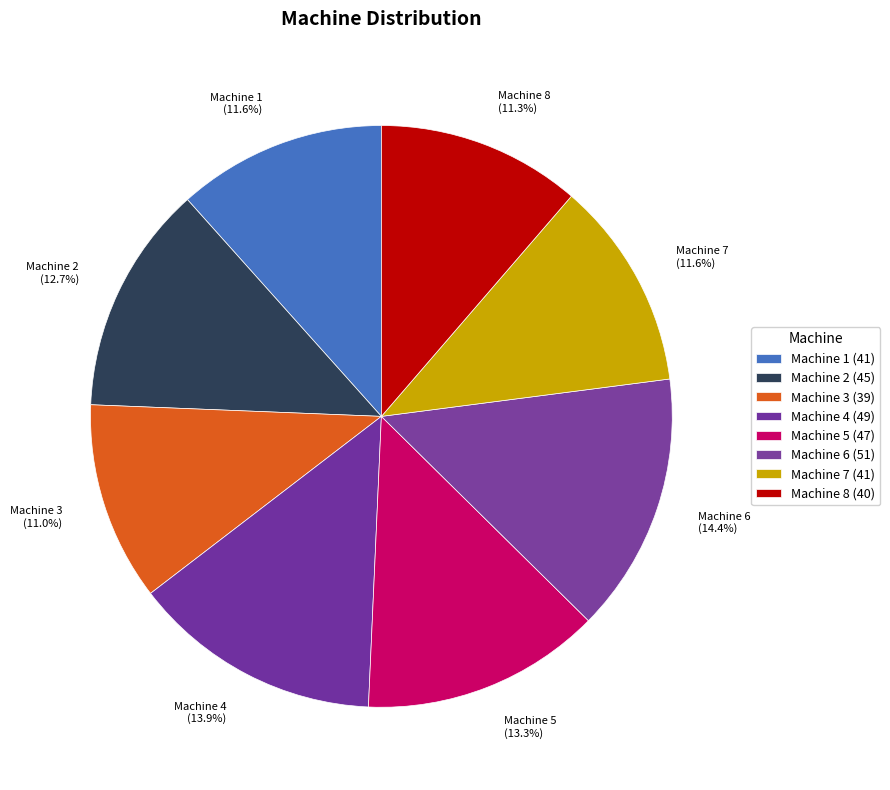

Between Machine 2 and Machine 7, which is larger?

Machine 2